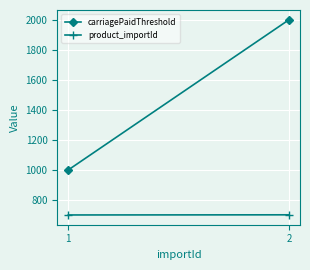

Which label corresponds to the largest value in the chart?

2